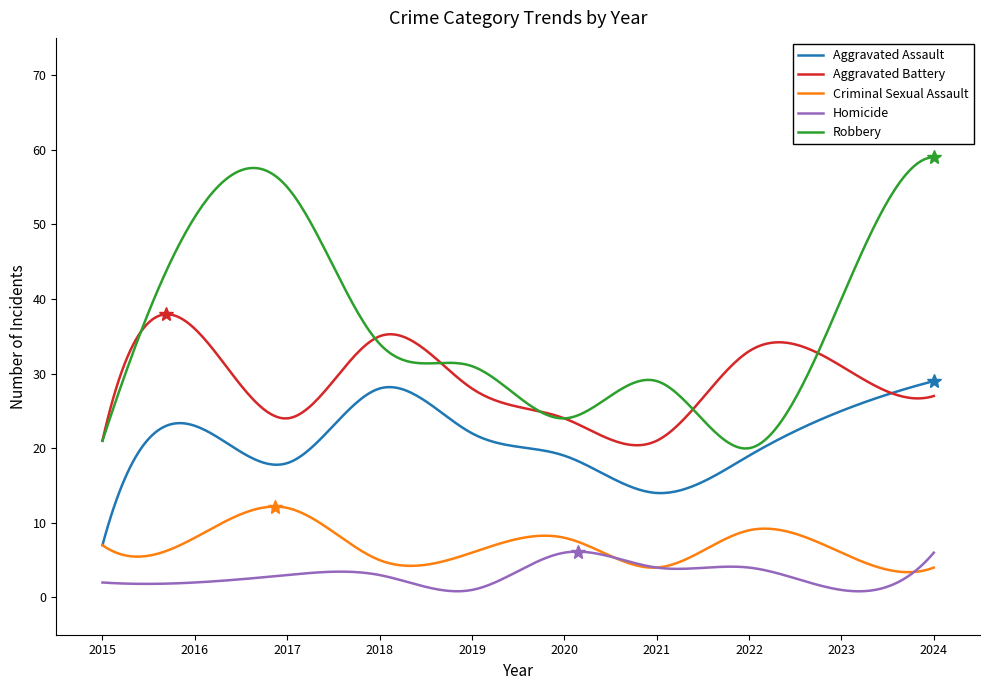

What is the lowest value of the Aggravated Battery series?

20.4